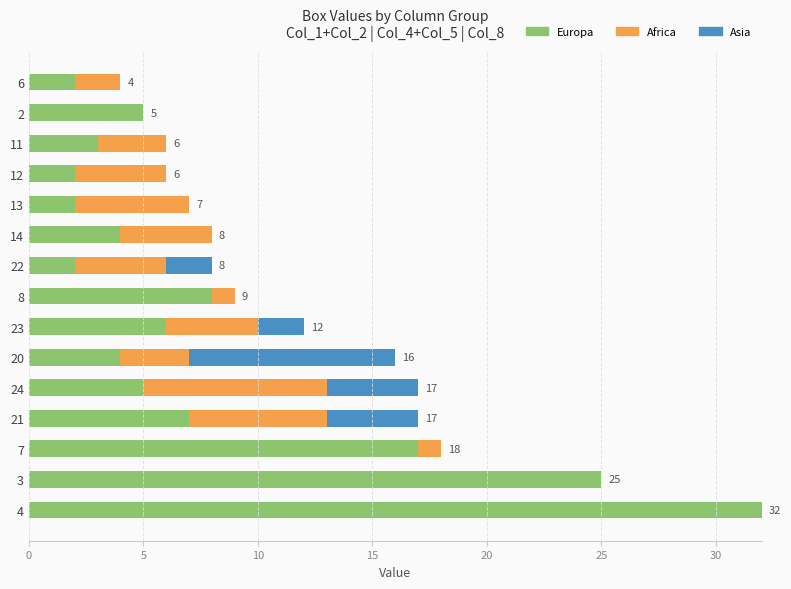

At which category is the sum across all series the highest?

4